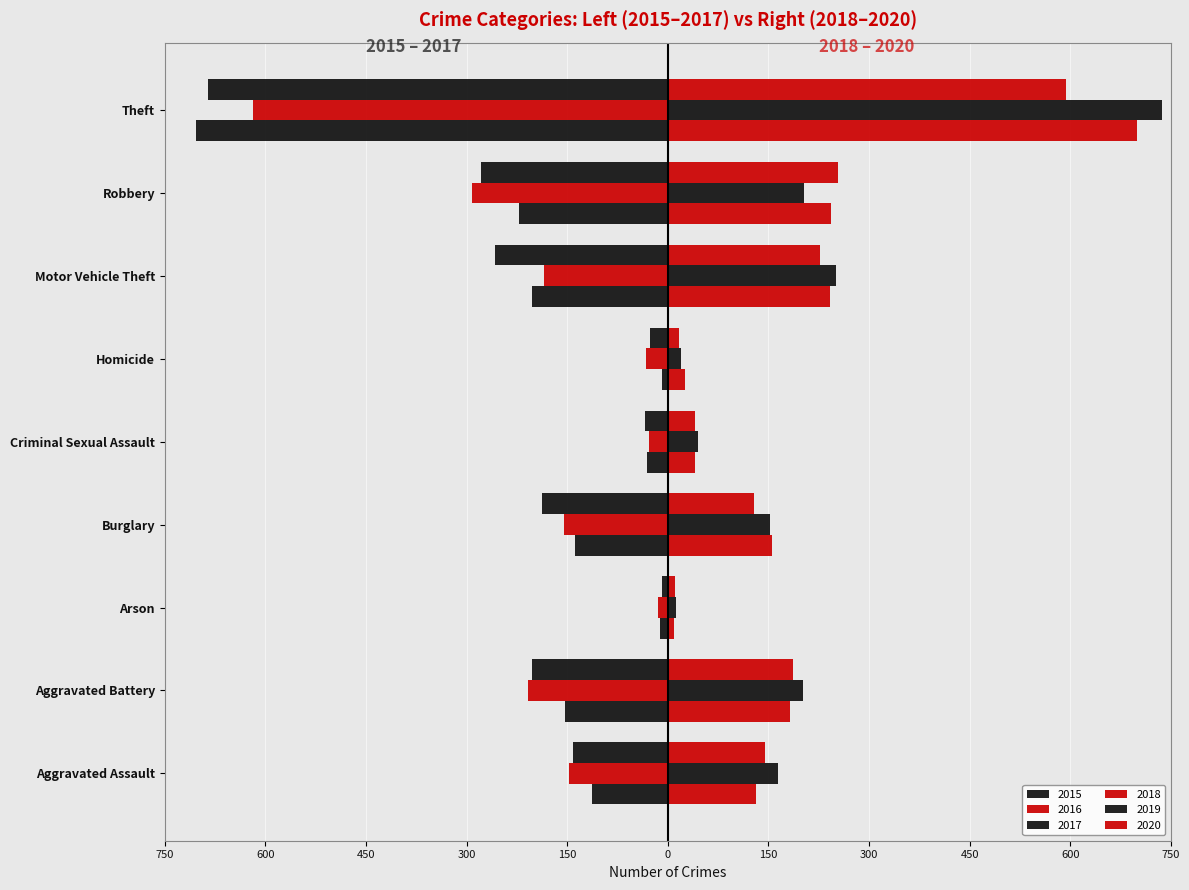

Which series has the largest range (max minus min)?

2019